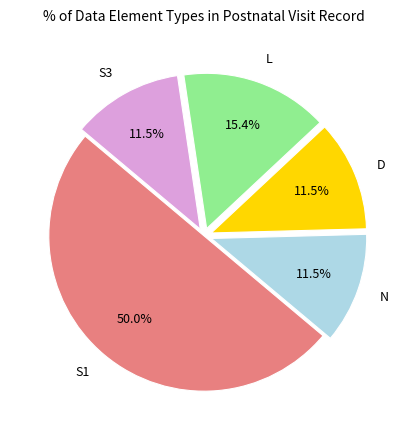

Does N represent more than half of the total?

No